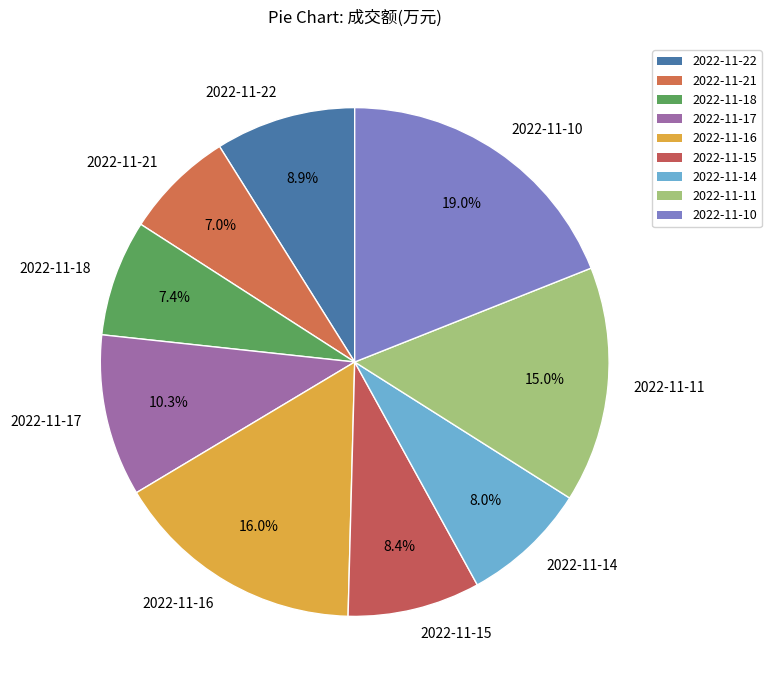

Which category has the biggest portion of the pie?

2022-11-10